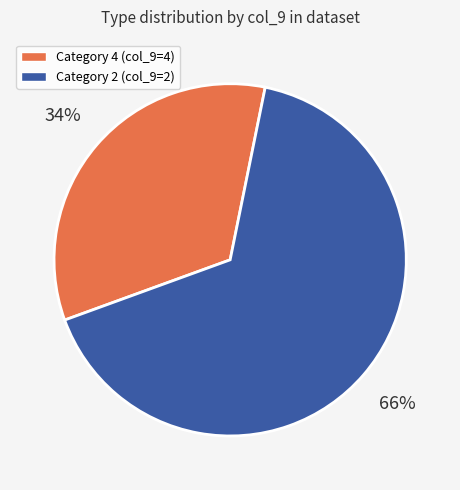

The Category 4 (col_9=4) slice represents 34% of the pie. True or false?

True